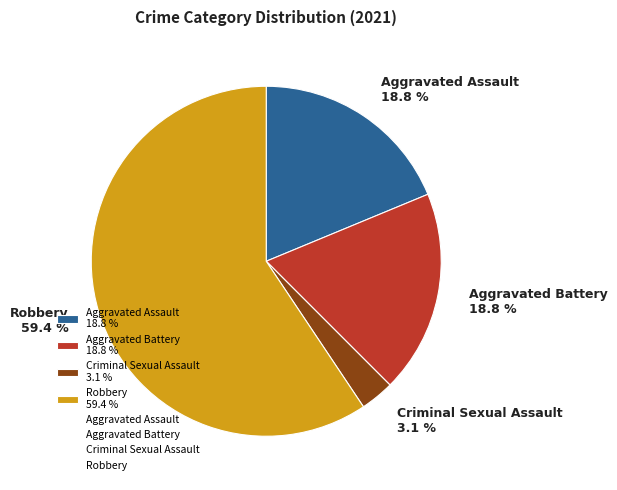

How many segments does this pie chart have?

4